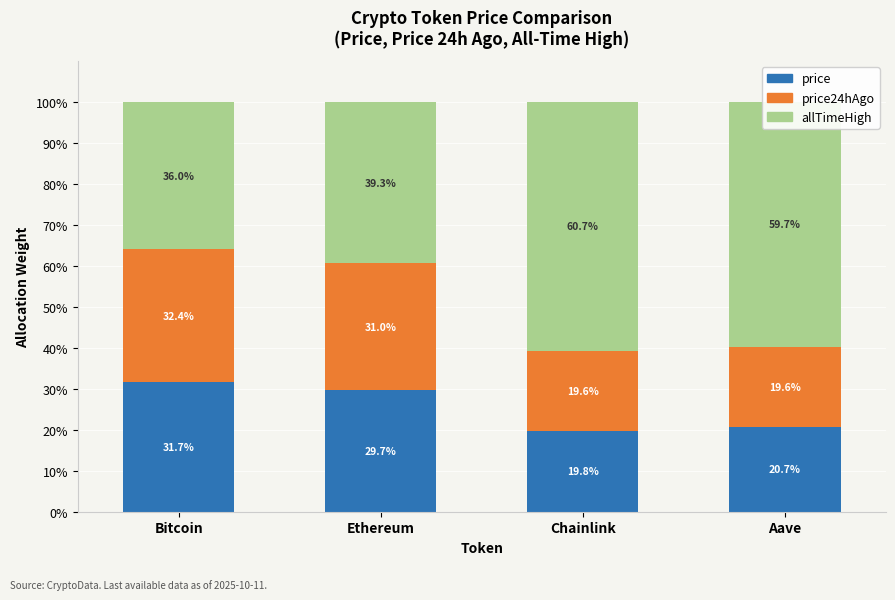

What is the sum of the price values at Chainlink and Ethereum?

49.5